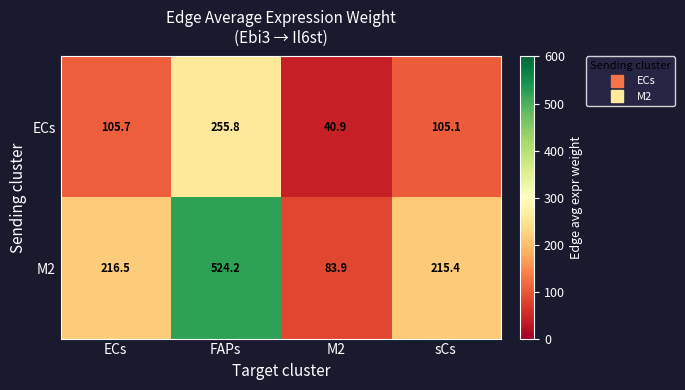

At which category is the sum across all series the highest?

FAPs